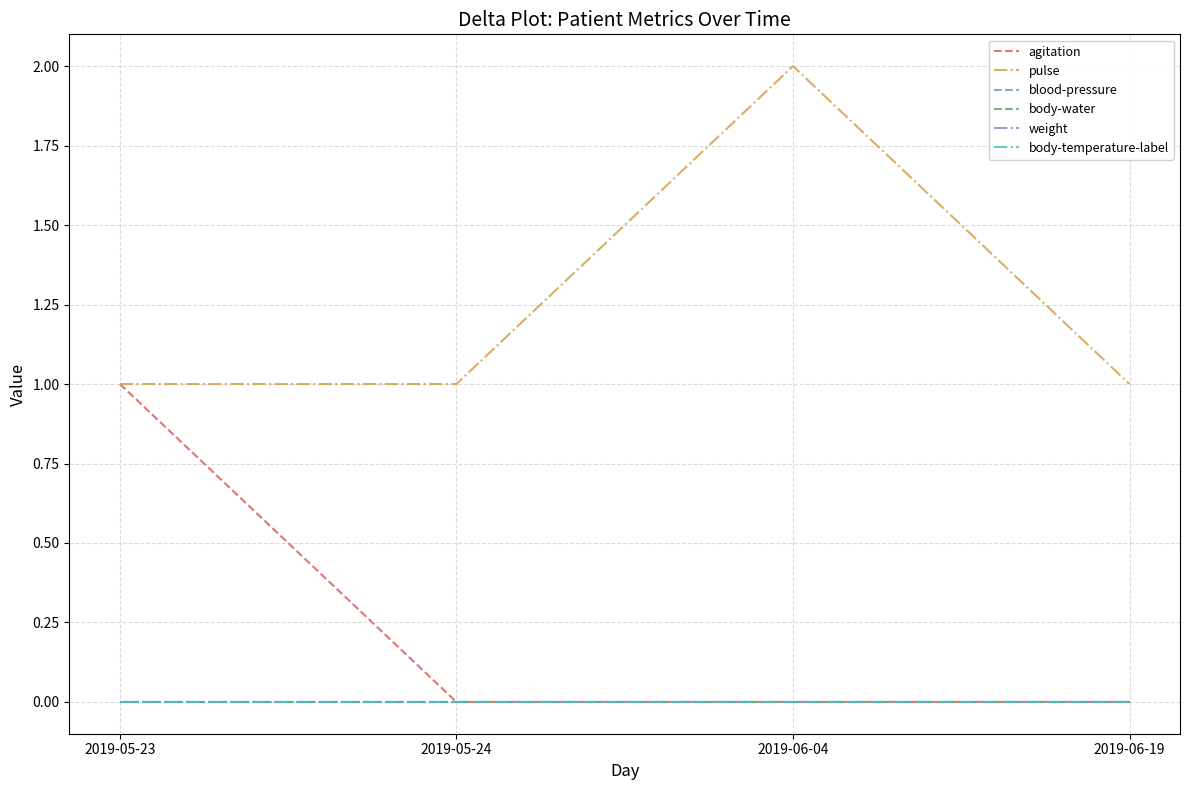

Reading left to right, extract all data points from this chart.

agitation: 1	0	0	0
pulse: 1	1	2	1
blood-pressure: 0	0	0	0
body-water: 0	0	0	0
weight: 0	0	0	0
body-temperature-label: 0	0	0	0